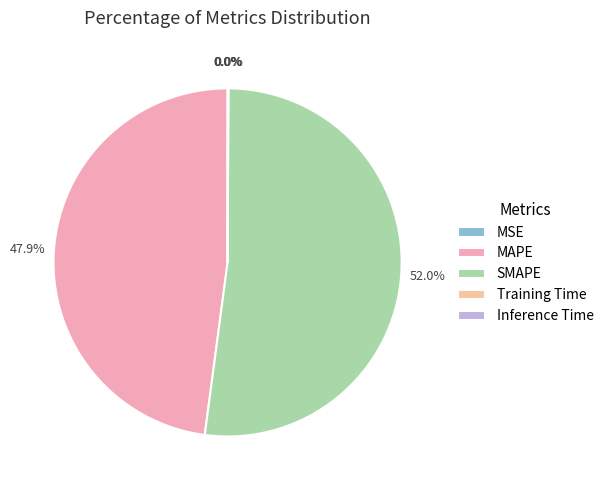

Is it true that MAPE is 48% of the pie?

True